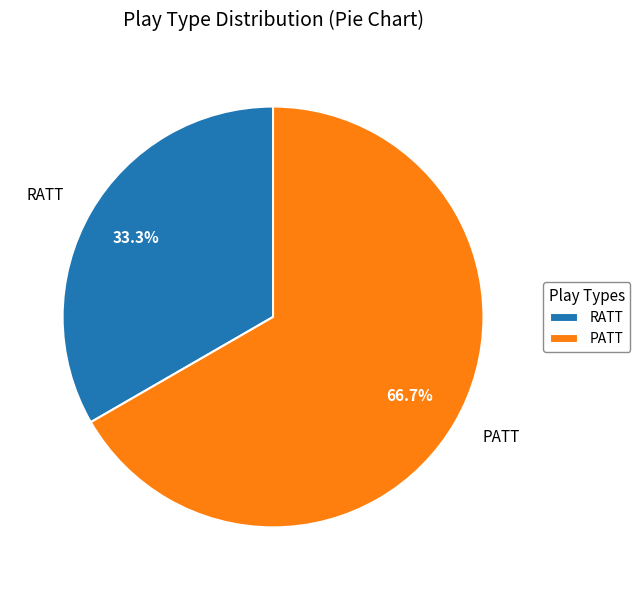

Rank the categories by value from lowest to highest.

RATT, PATT